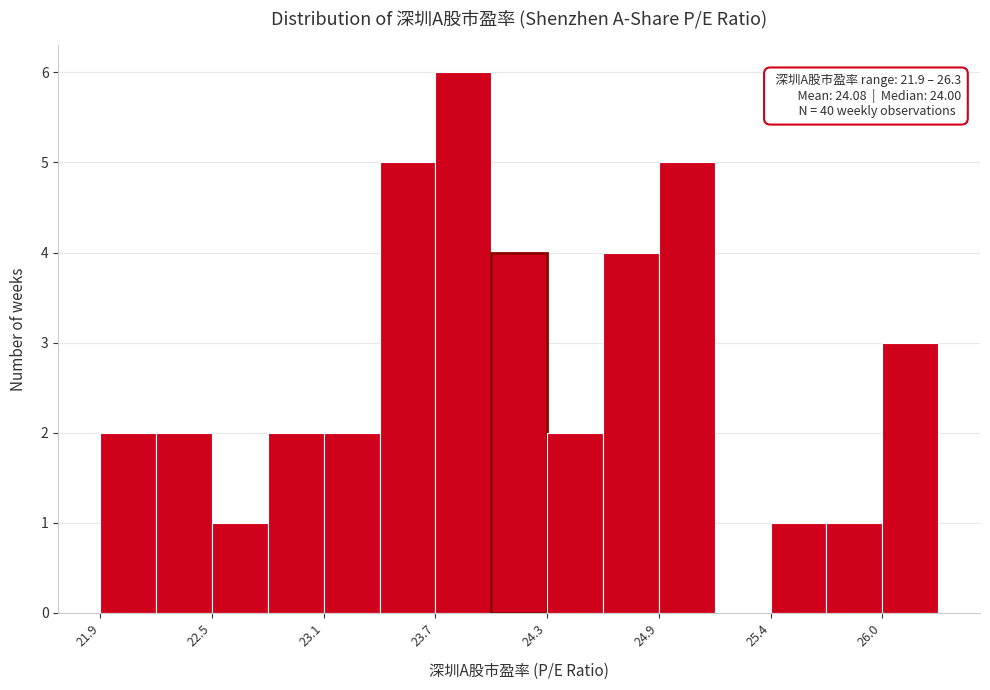

Read against the x-axis, roughly where is the centre of the tallest bar?

23.8